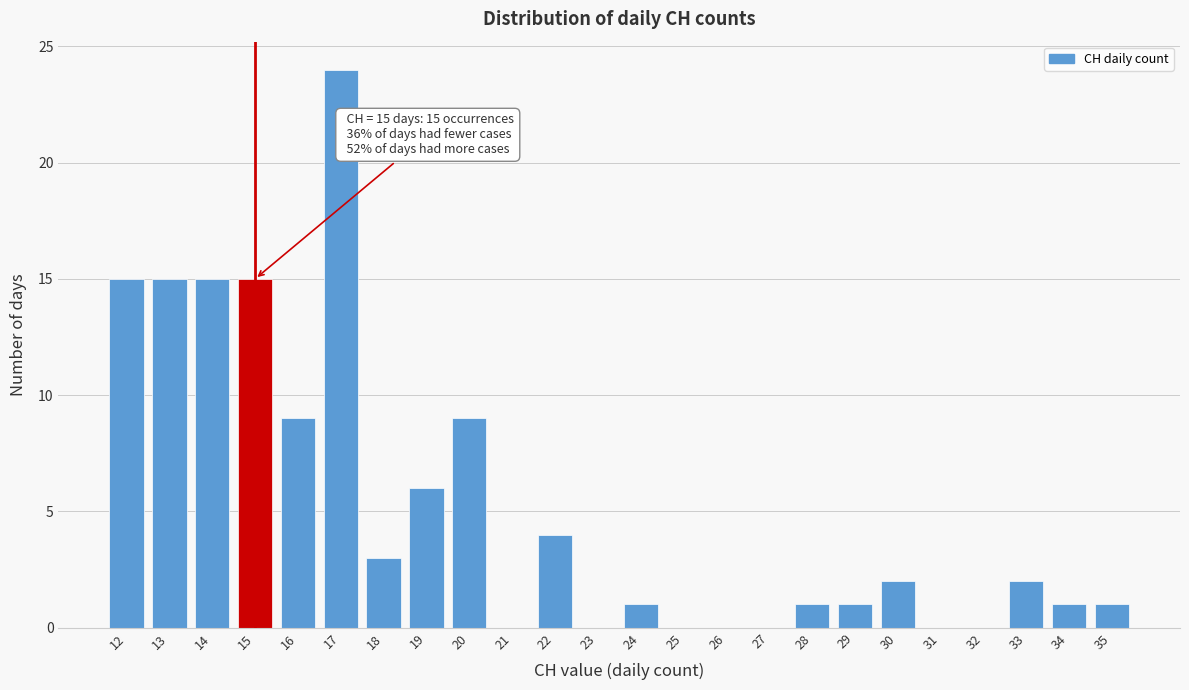

Over which range of the x-axis is the bar tallest?

16.5 to 17.5